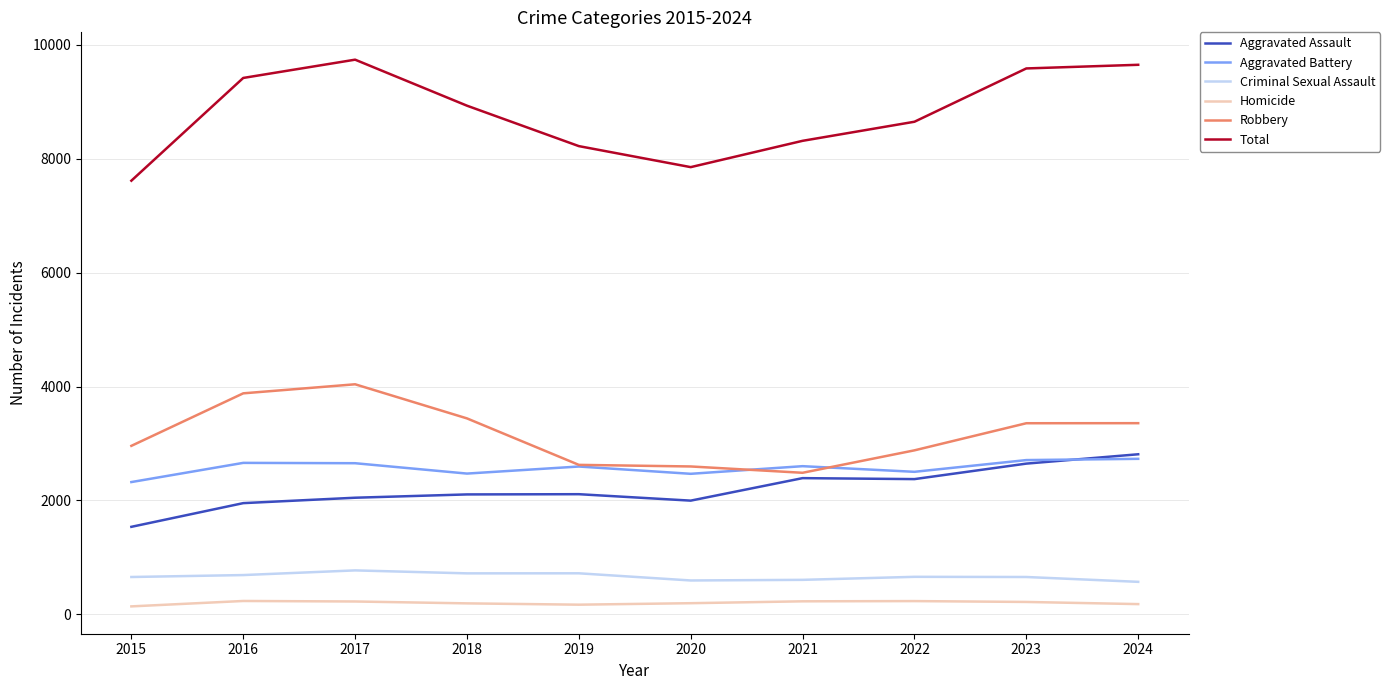

What is the difference between the highest and lowest values at 2024?

9470